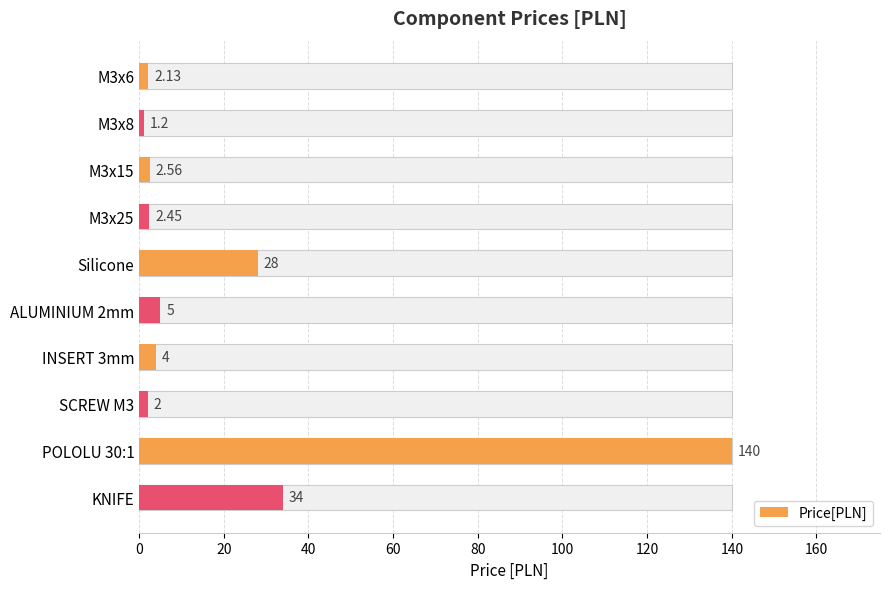

What is the minimum value shown in the chart?

1.2